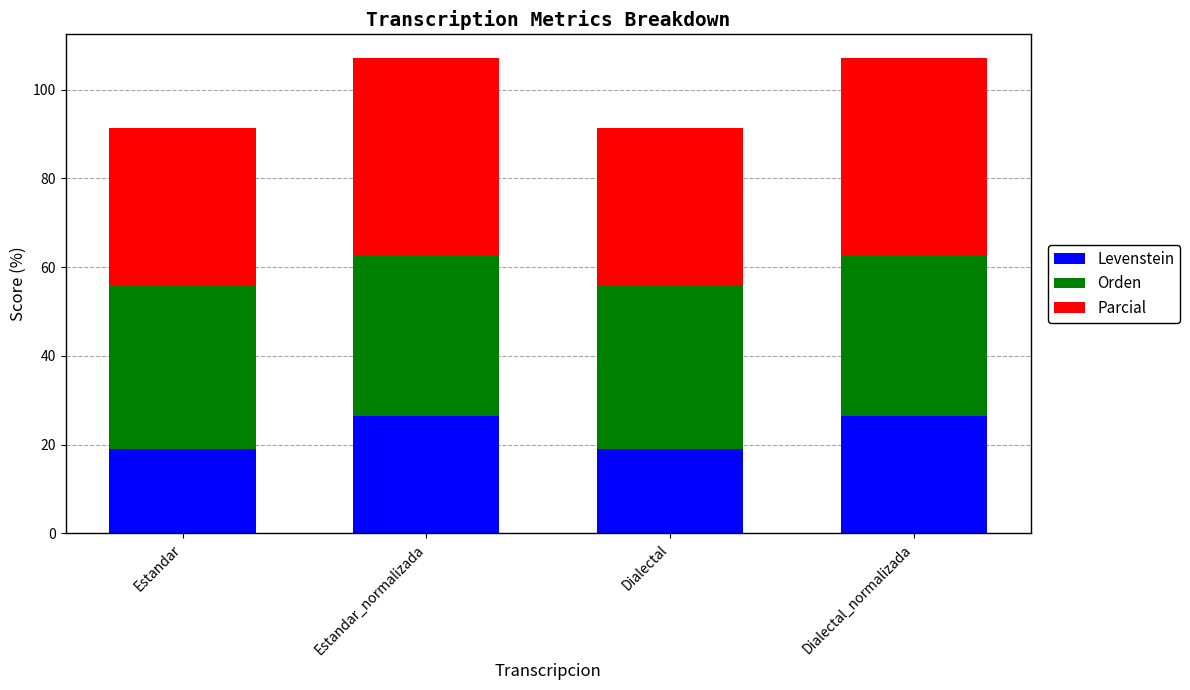

What is the total value across all series at Dialectal_normalizada?

107.1